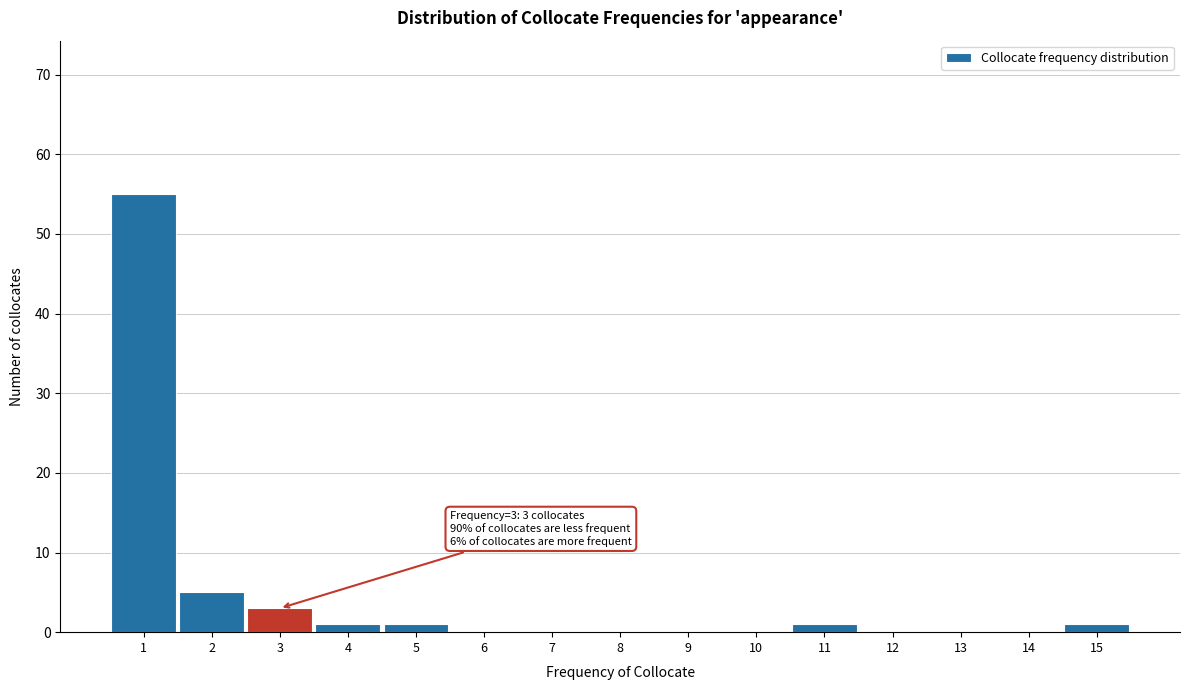

Over which range of the x-axis is the bar tallest?

0.5 to 1.5